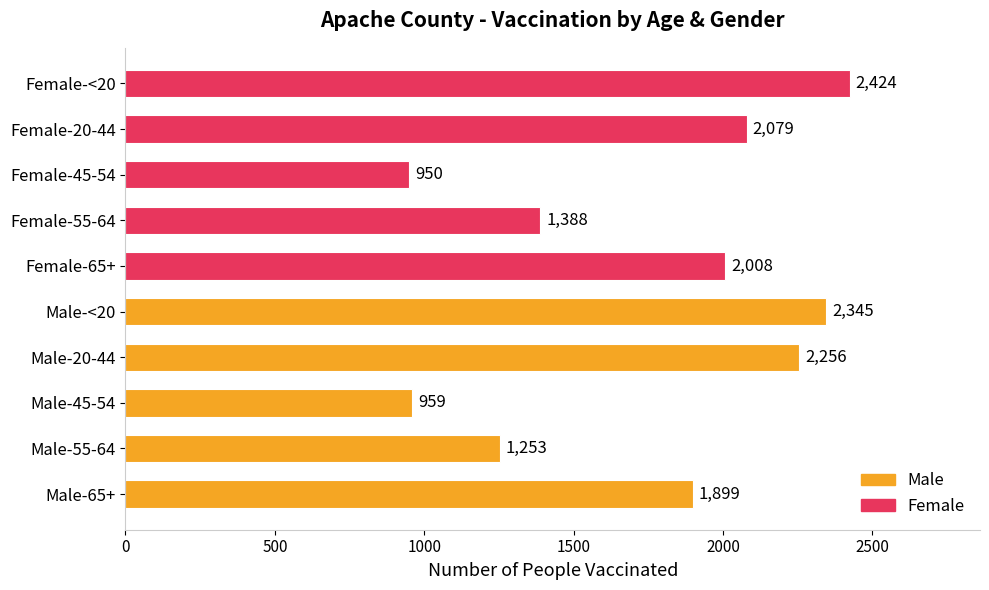

What is the value of the Female bar at the 2nd from the left?

1388